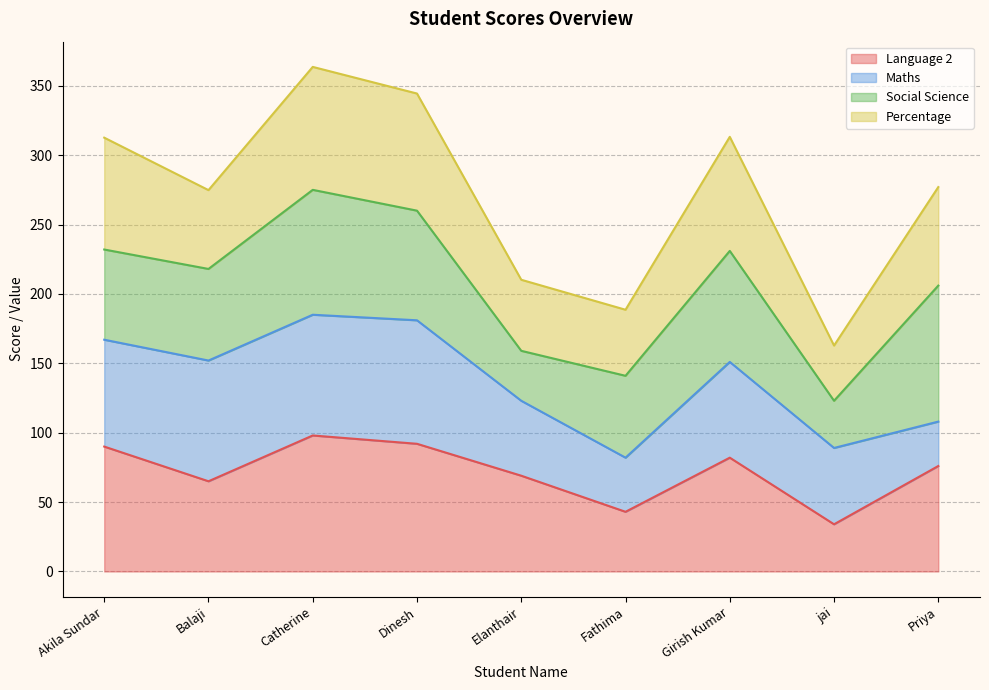

Reading left to right, extract all data points from this chart.

Language 2: Akila Sundar=90.0	Balaji=65.0	Catherine=98.0	Dinesh=92.0	Elanthair=69.0	Fathima=43.0	Girish Kumar=82.0	jai=34.0	Priya=76.0
Maths: Akila Sundar=77.0	Balaji=87.0	Catherine=87.0	Dinesh=89.0	Elanthair=54.0	Fathima=39.0	Girish Kumar=69.0	jai=55.0	Priya=32.0
Social Science: Akila Sundar=65.0	Balaji=66.0	Catherine=90.0	Dinesh=79.0	Elanthair=36.0	Fathima=59.0	Girish Kumar=80.0	jai=34.0	Priya=98.0
Total: Akila Sundar=403.0	Balaji=284.0	Catherine=443.0	Dinesh=422.0	Elanthair=256.0	Fathima=238.0	Girish Kumar=411.0	jai=199.0	Priya=355.0
Percentage: Akila Sundar=80.6	Balaji=56.8	Catherine=88.6	Dinesh=84.4	Elanthair=51.2	Fathima=47.6	Girish Kumar=82.2	jai=39.8	Priya=71.0